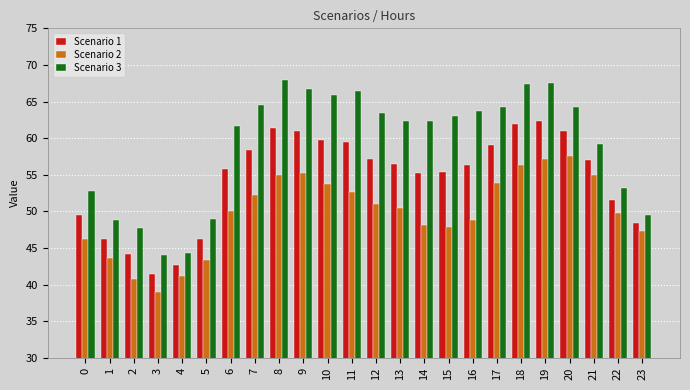

Are the bars horizontal?

No